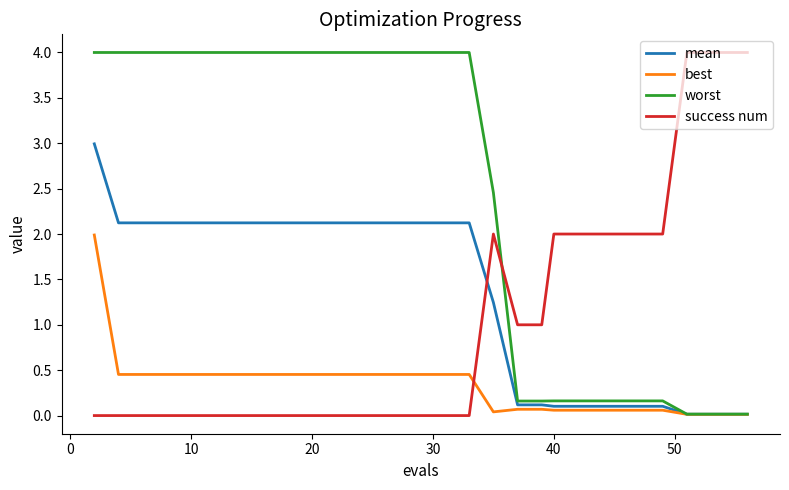

True or false: success num and best intersect in this chart.

True